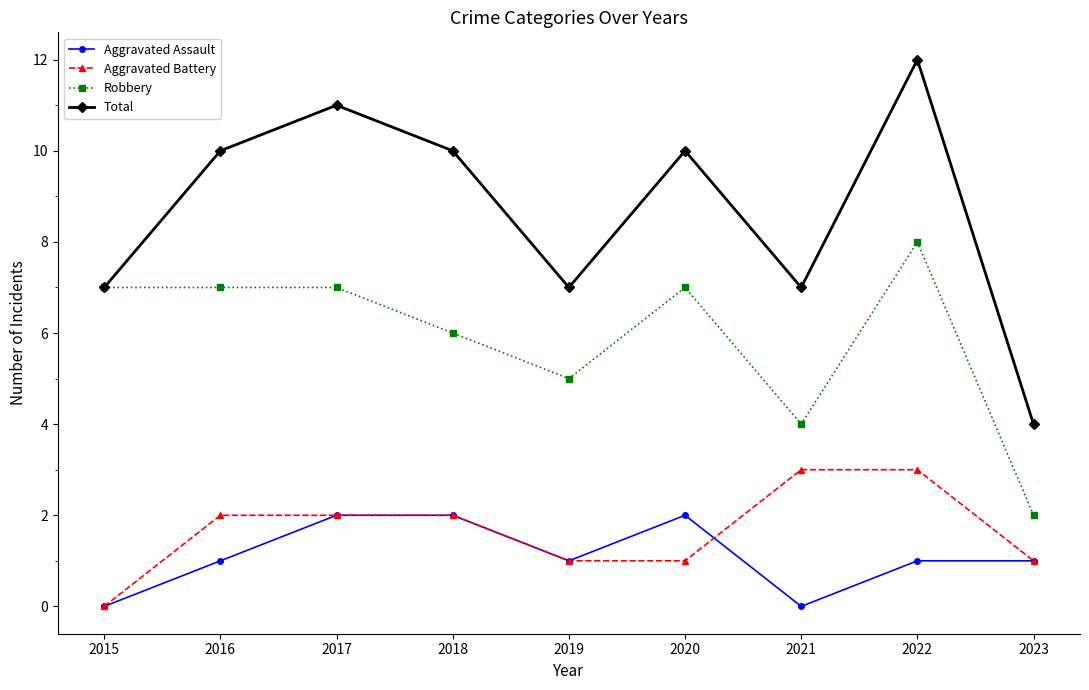

How many values in Aggravated Battery are above zero?

8